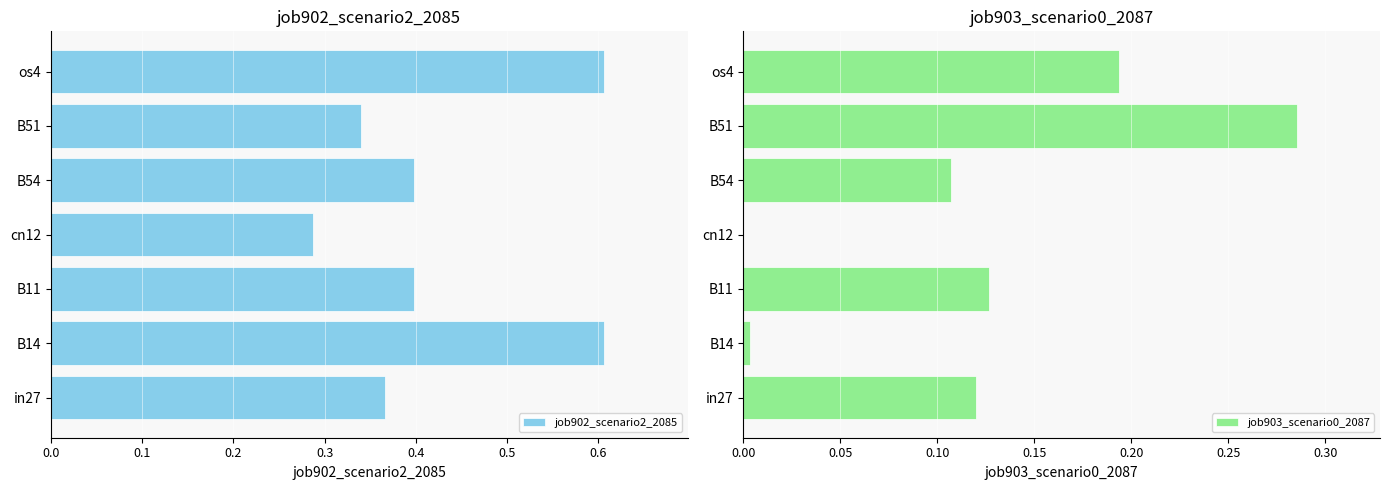

What are all the series names shown in the legend?

job902_scenario2_2085, job903_scenario0_2087